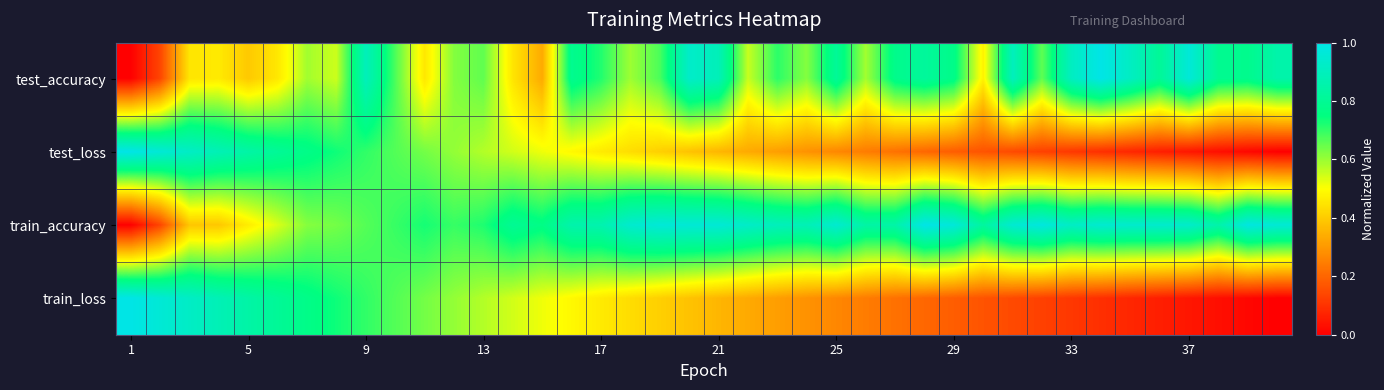

How many series are shown in this chart?

4